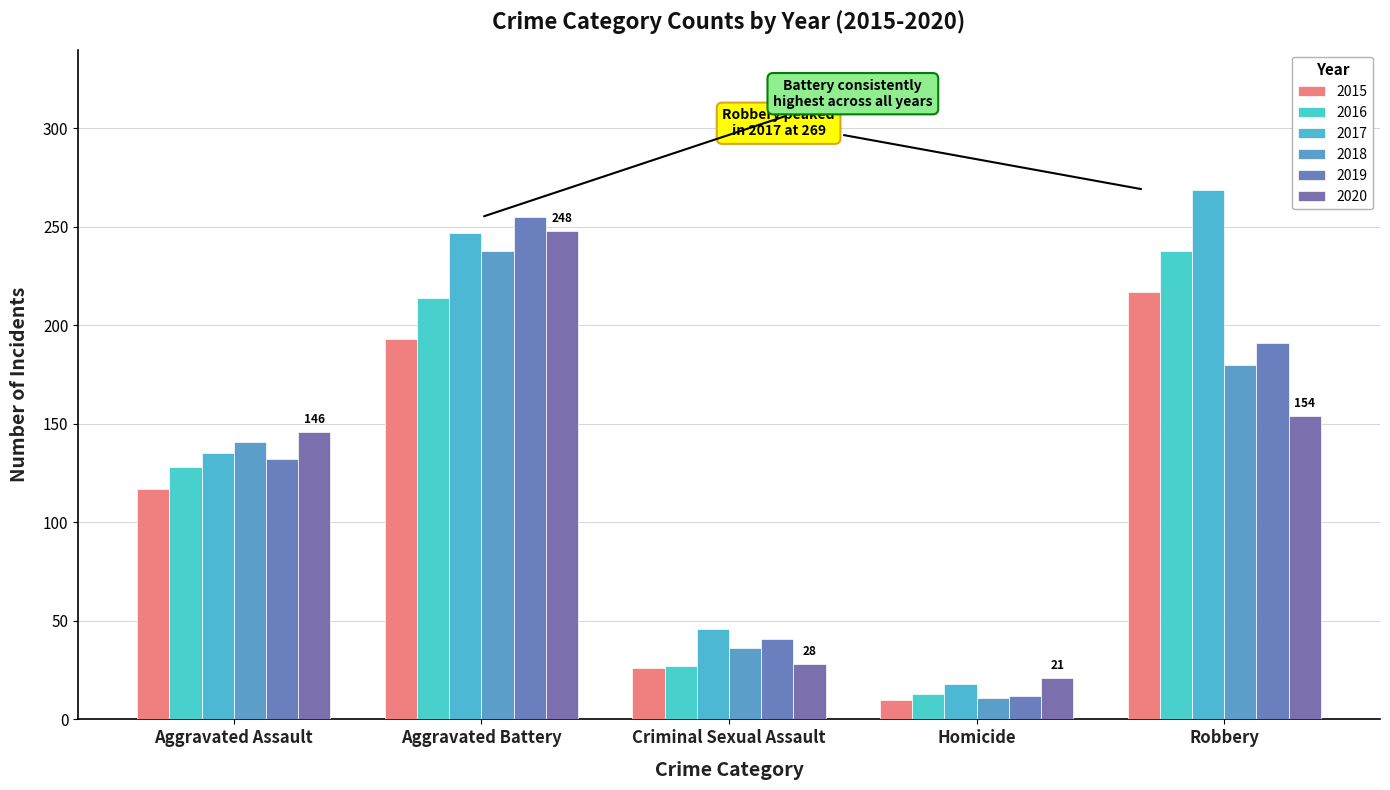

How many bars are there in each group?

6